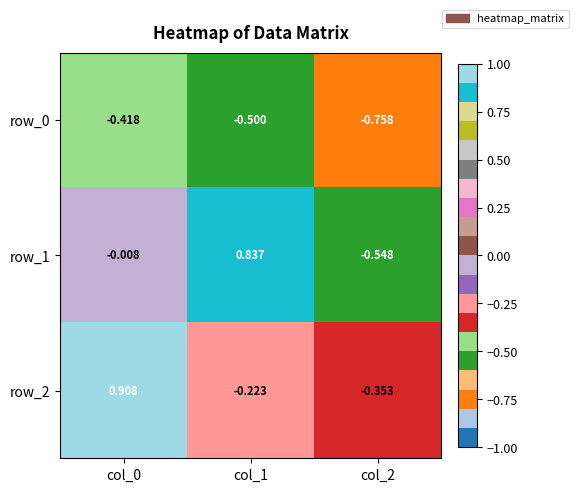

At how many categories does at least one series exceed 0?

2